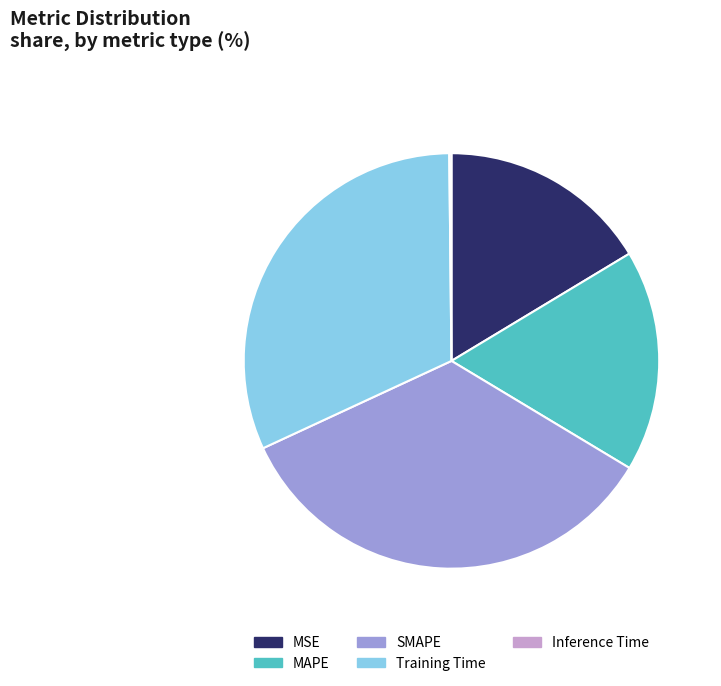

True or false: MSE accounts for 9% of the total.

False